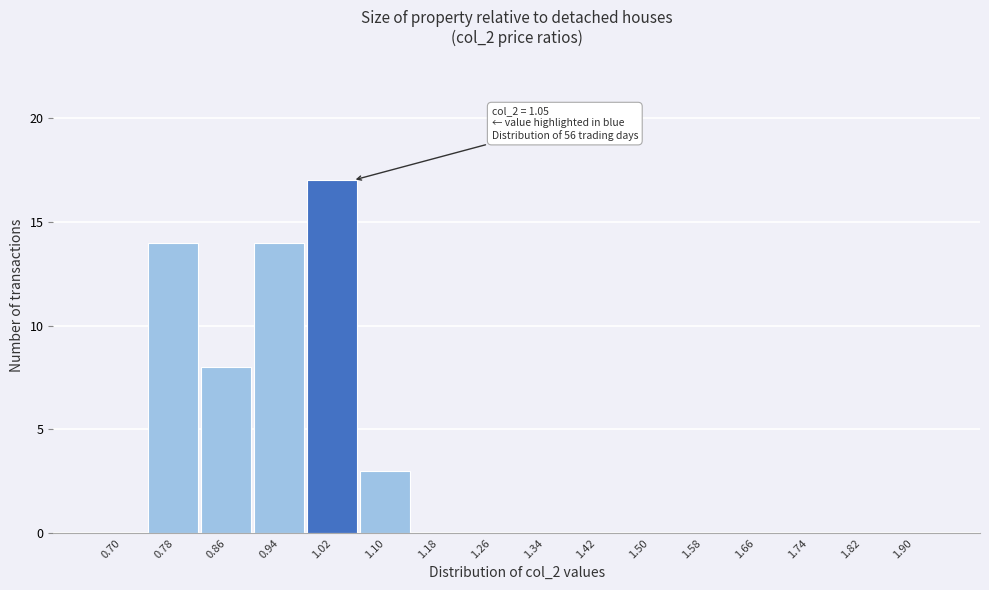

Reading left to right, extract all data points from this chart.

0.70=0	0.78=14	0.86=8	0.94=14	1.02=17	1.10=3	1.18=0	1.26=0	1.34=0	1.42=0	1.50=0	1.58=0	1.66=0	1.74=0	1.82=0	1.90=0